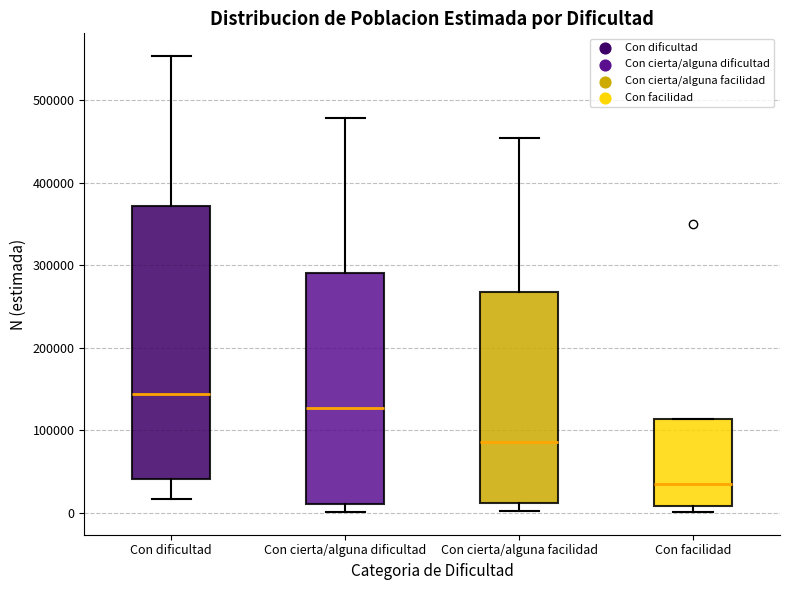

Where does the upper whisker of the box for Con dificultad end on the y-axis? The values are not printed on the chart, so give them approximately, as read against the axis.

550000